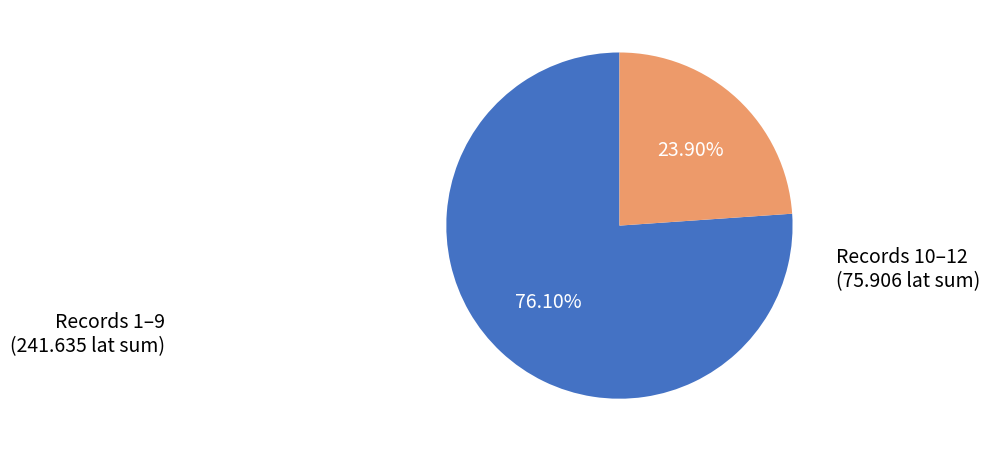

Is there a majority slice in this chart?

Yes